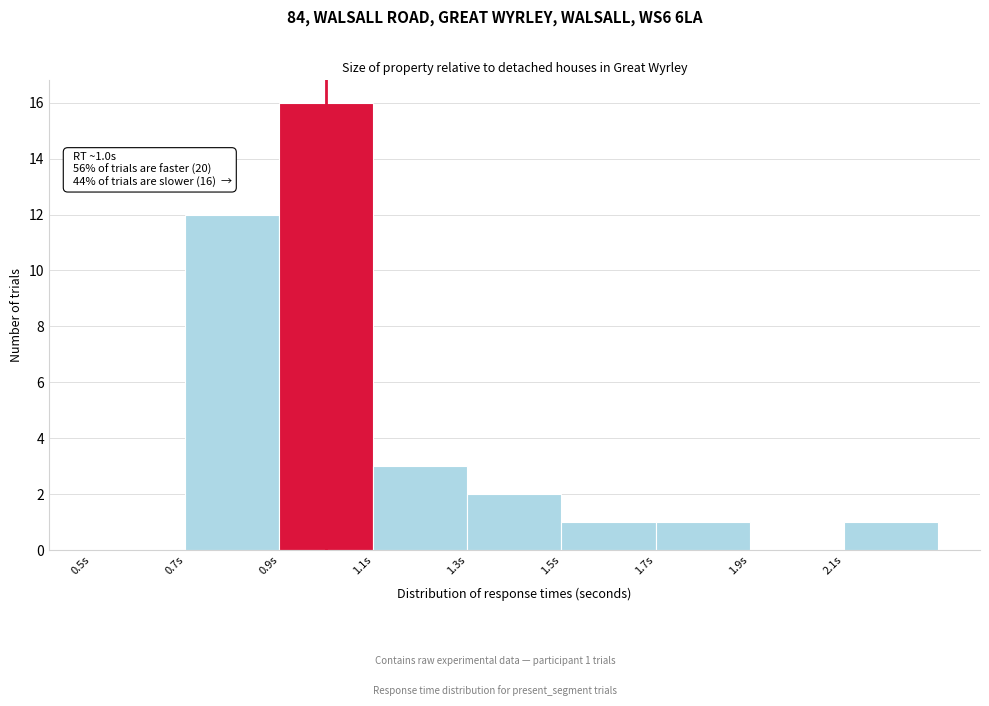

Over which range of the x-axis is the bar tallest?

0.9 to 1.1